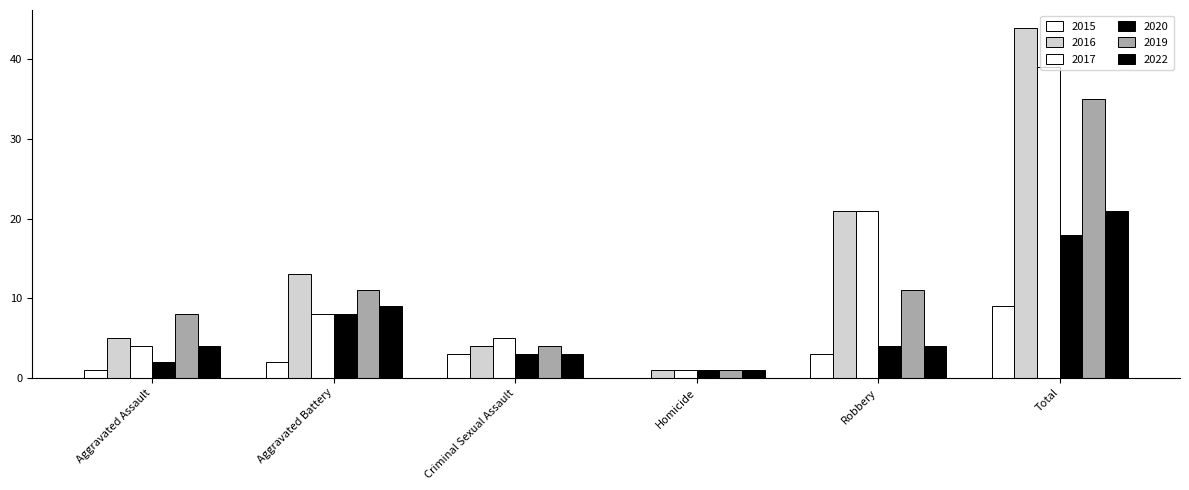

What is the sum of the 2019 values at Criminal Sexual Assault and Homicide?

5